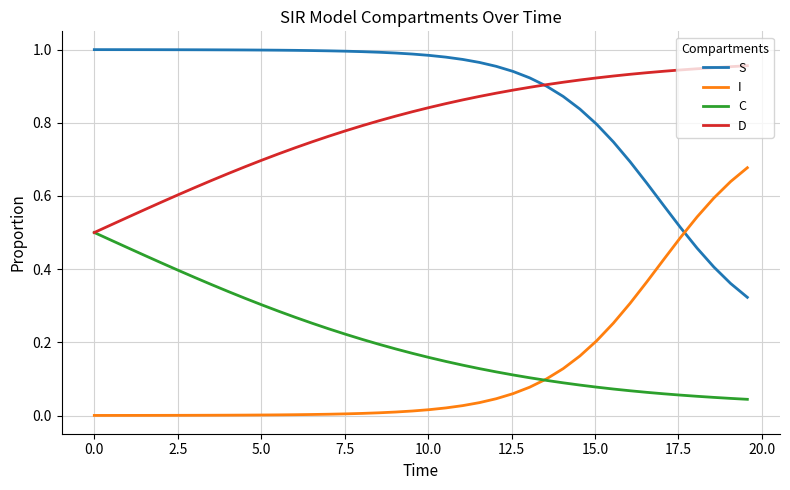

Rank the series by their maximum value, from highest to lowest.

S, D, I, C